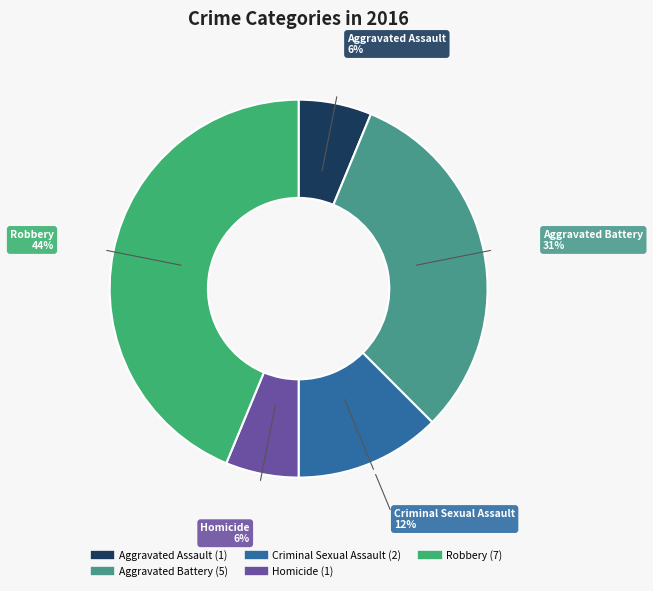

To the nearest percent, what is the average slice percentage?

20%